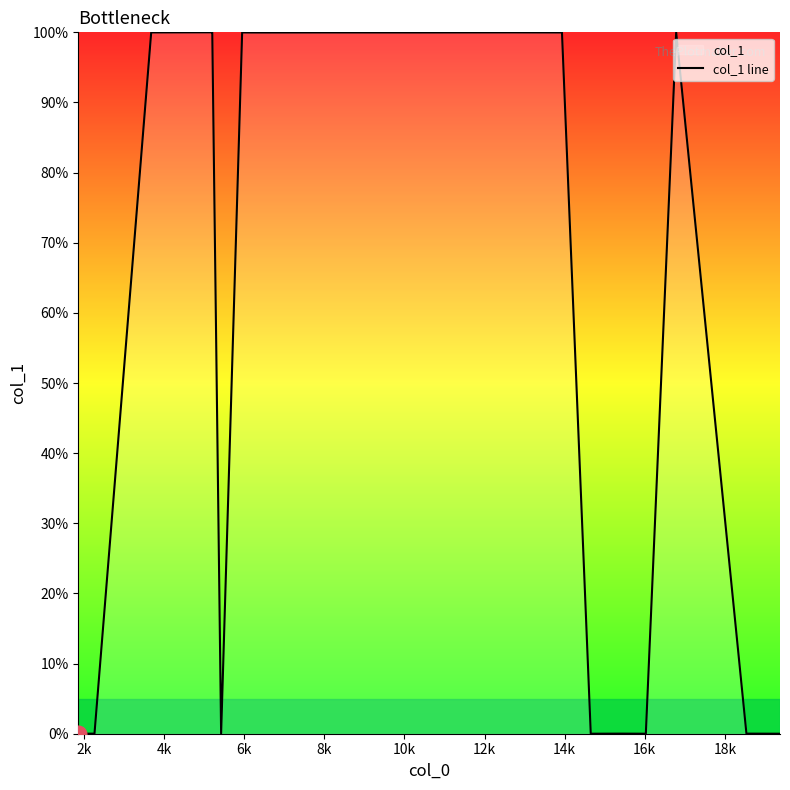

How many interior local peaks (higher than both neighbors) does the data have?

6